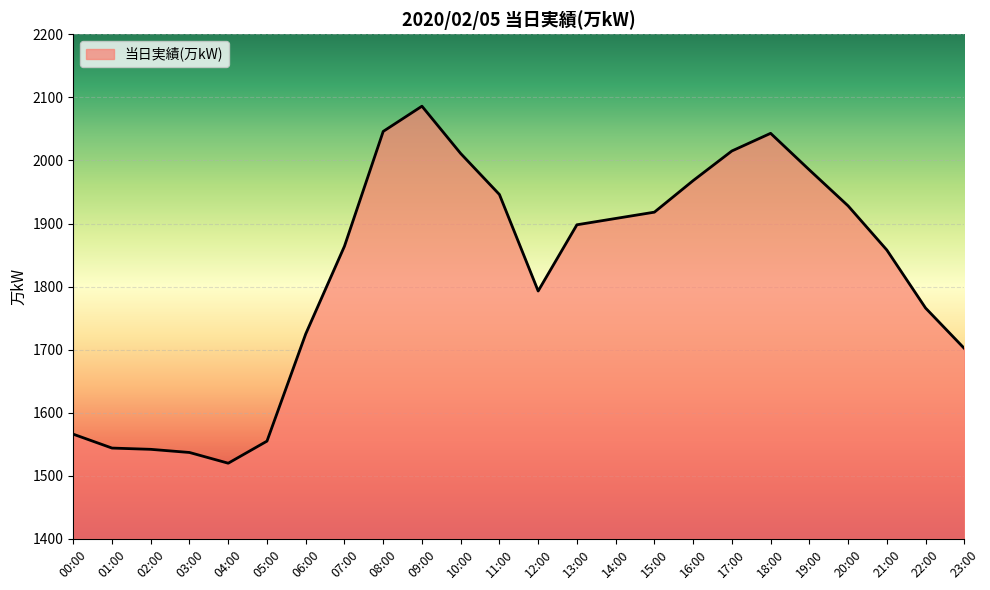

What is the difference between the maximum and minimum values?

566